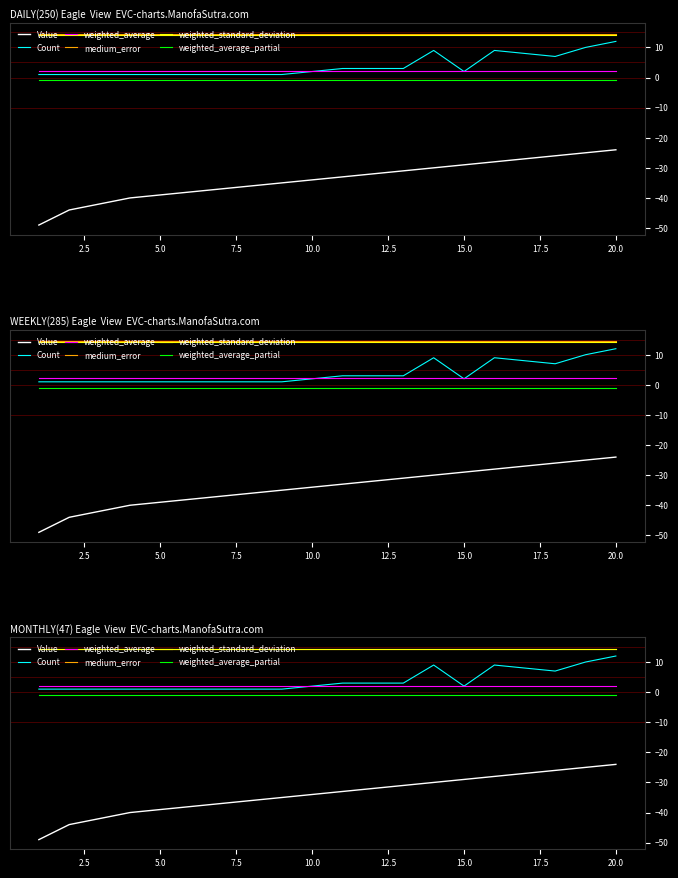

How many lines are shown in the chart?

6